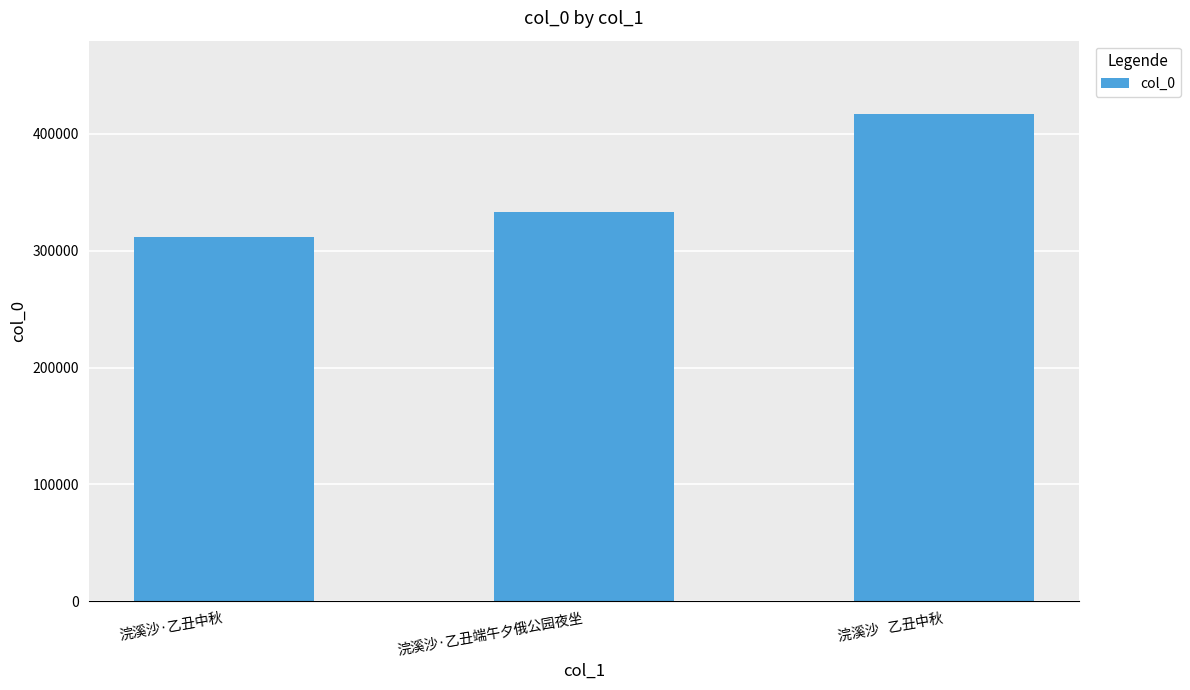

Which label corresponds to the largest value in the chart?

浣溪沙   乙丑中秋